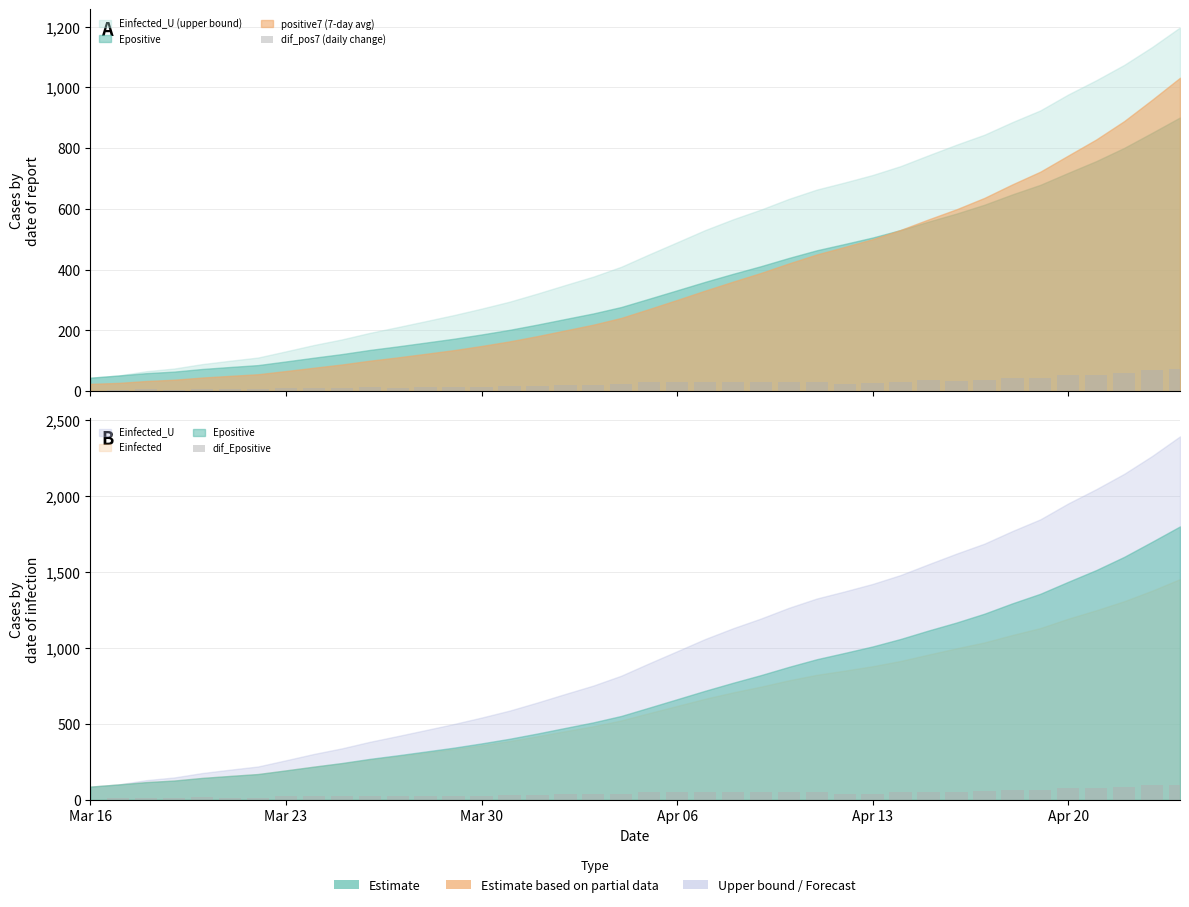

What is the sum of all dif_pos7 (daily change) values?

1008.2